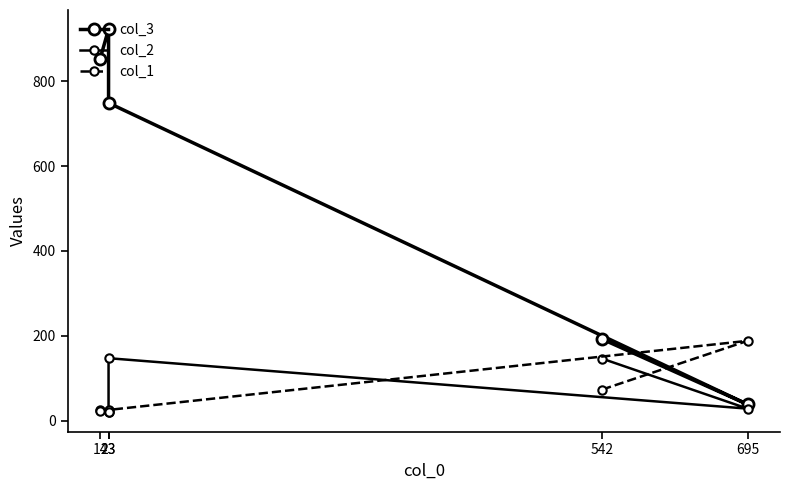

Does the chart have visible grid lines?

No